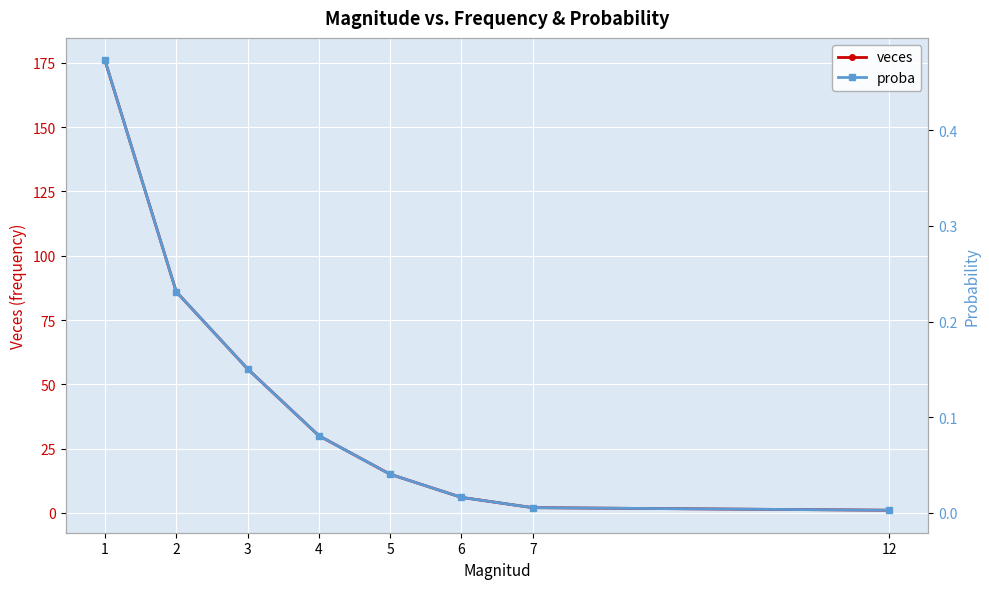

How many lines are shown in the chart?

2